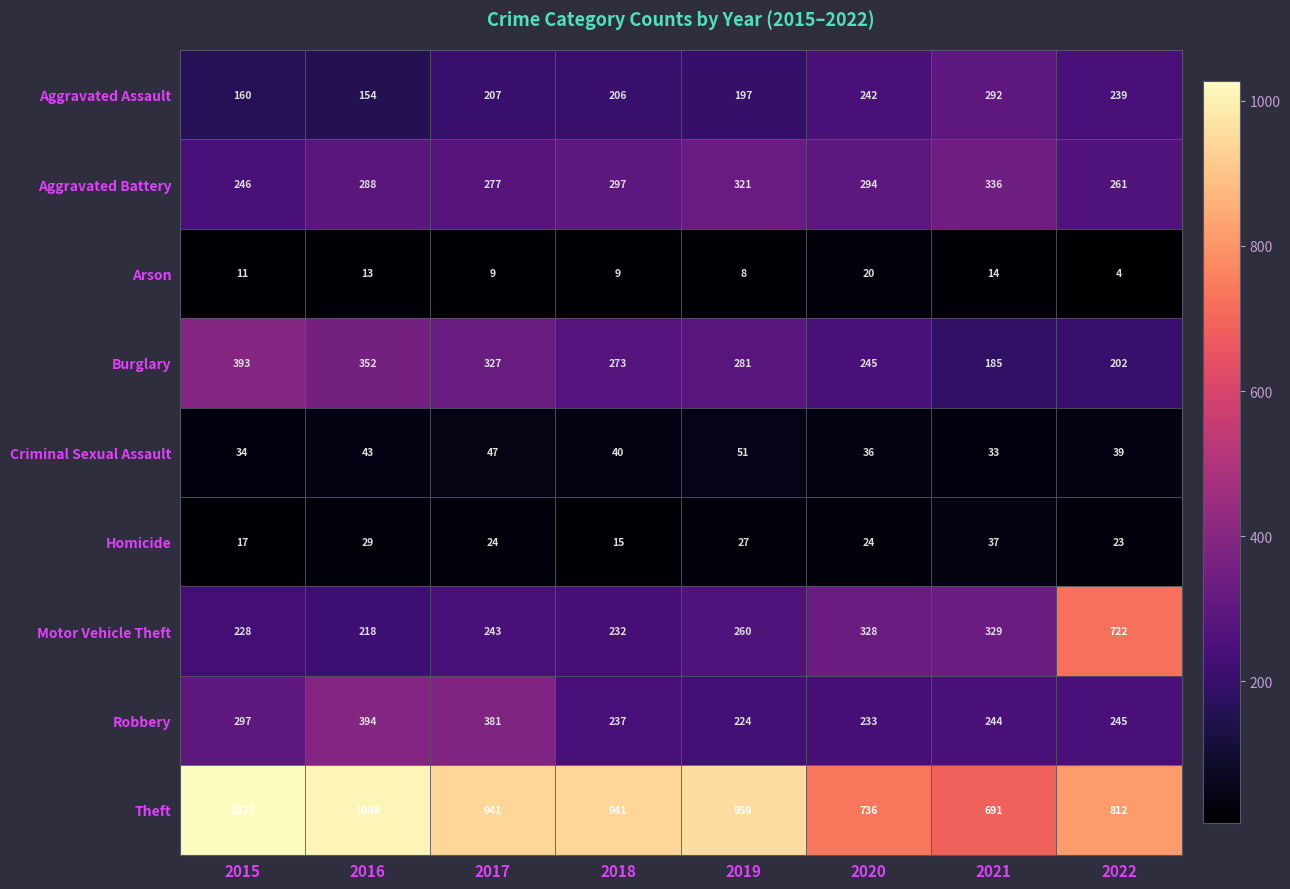

True or false: Motor Vehicle Theft has a value of 328 at 2020.

True